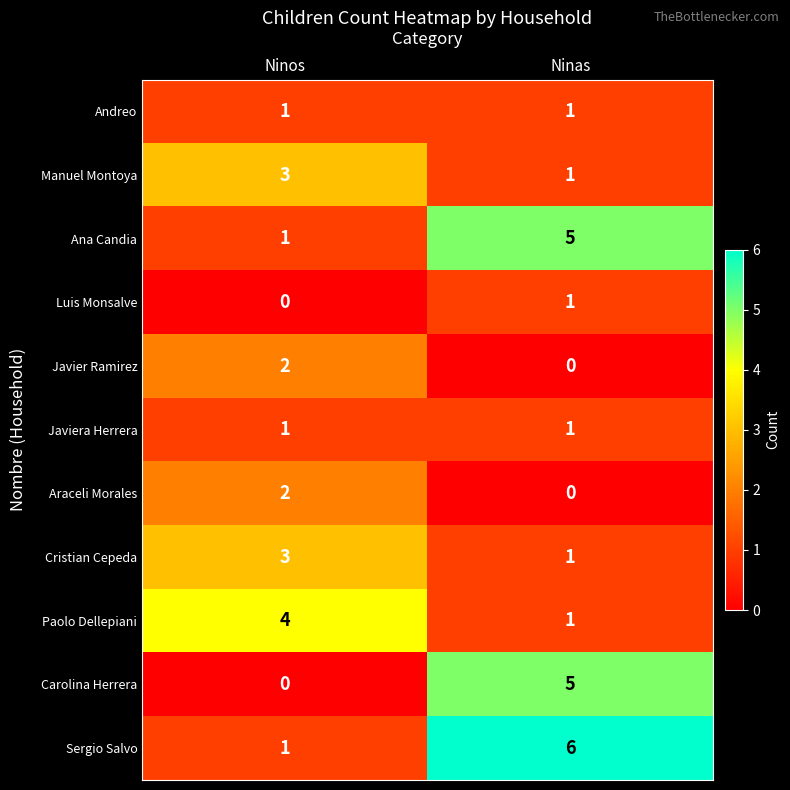

What is the maximum value shown in the chart?

6